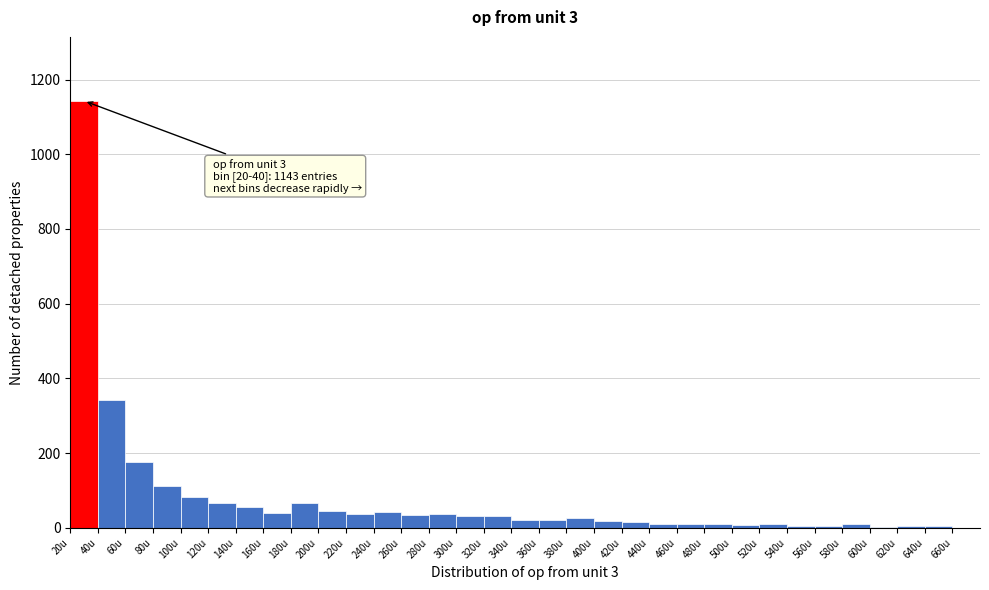

Which range on the x-axis has the tallest bar?

20 to 40